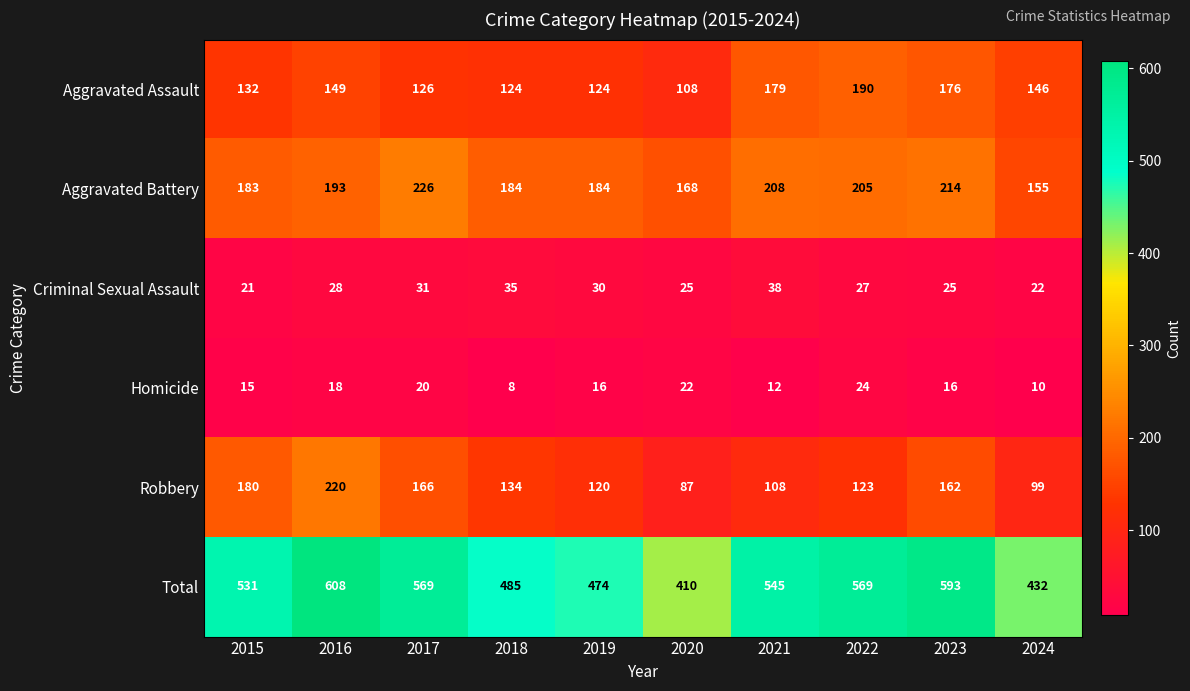

What is the approximate value of Homicide at 2024?

10